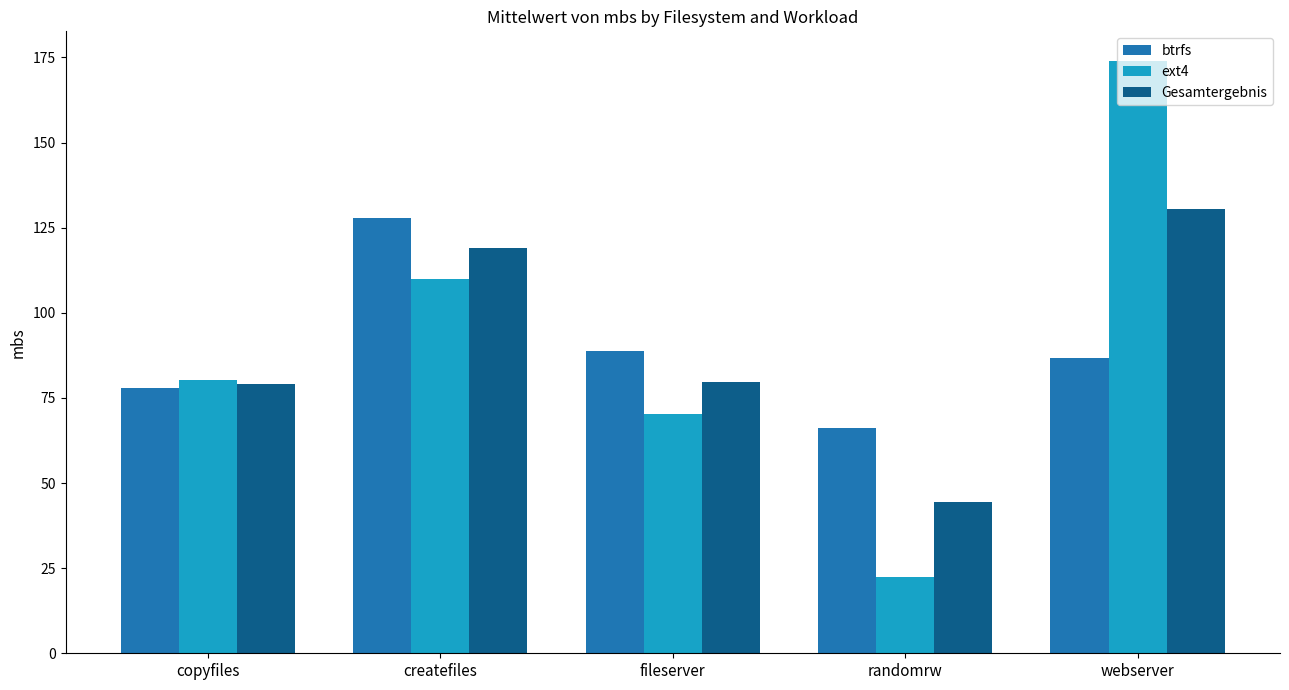

How many bars are there in each group?

3